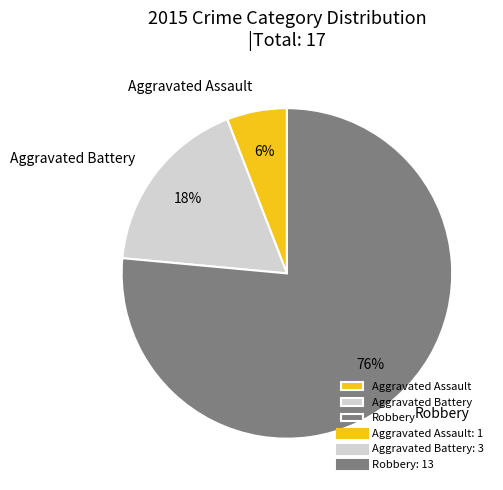

Between Robbery and Aggravated Battery, which is larger?

Robbery